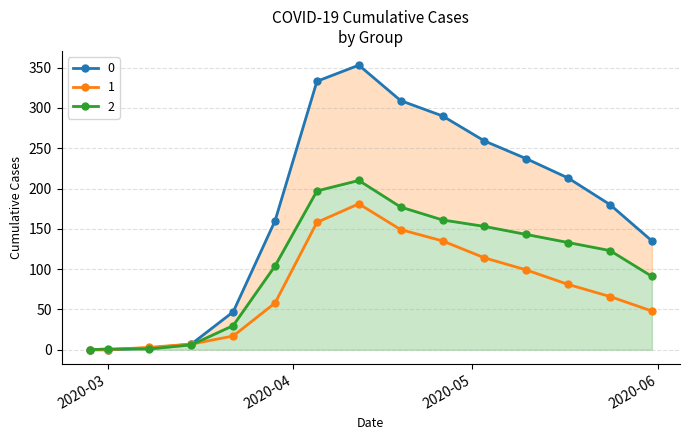

What is the approximate value of 2 at 2020-04-05, to the nearest 50?

200